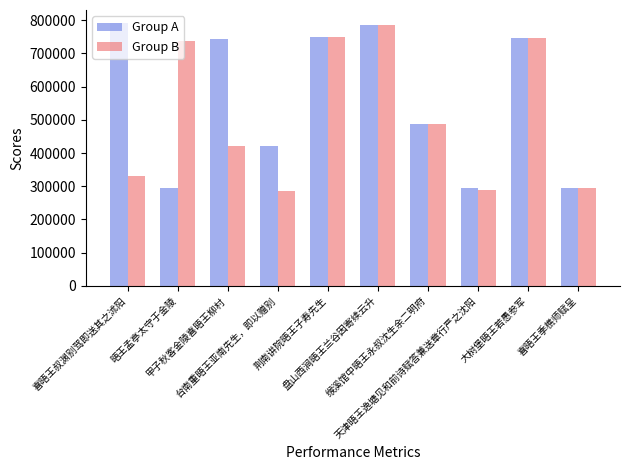

How many groups of bars are there?

10